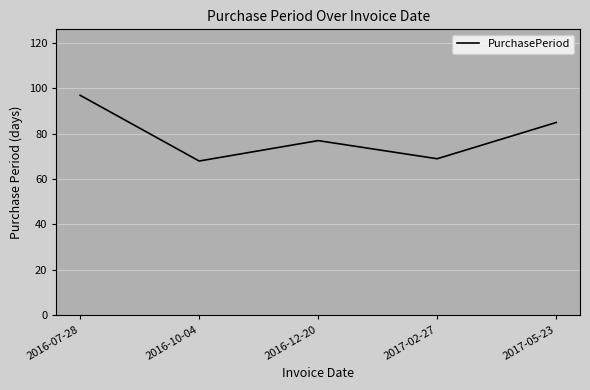

How many series are shown in this chart?

1